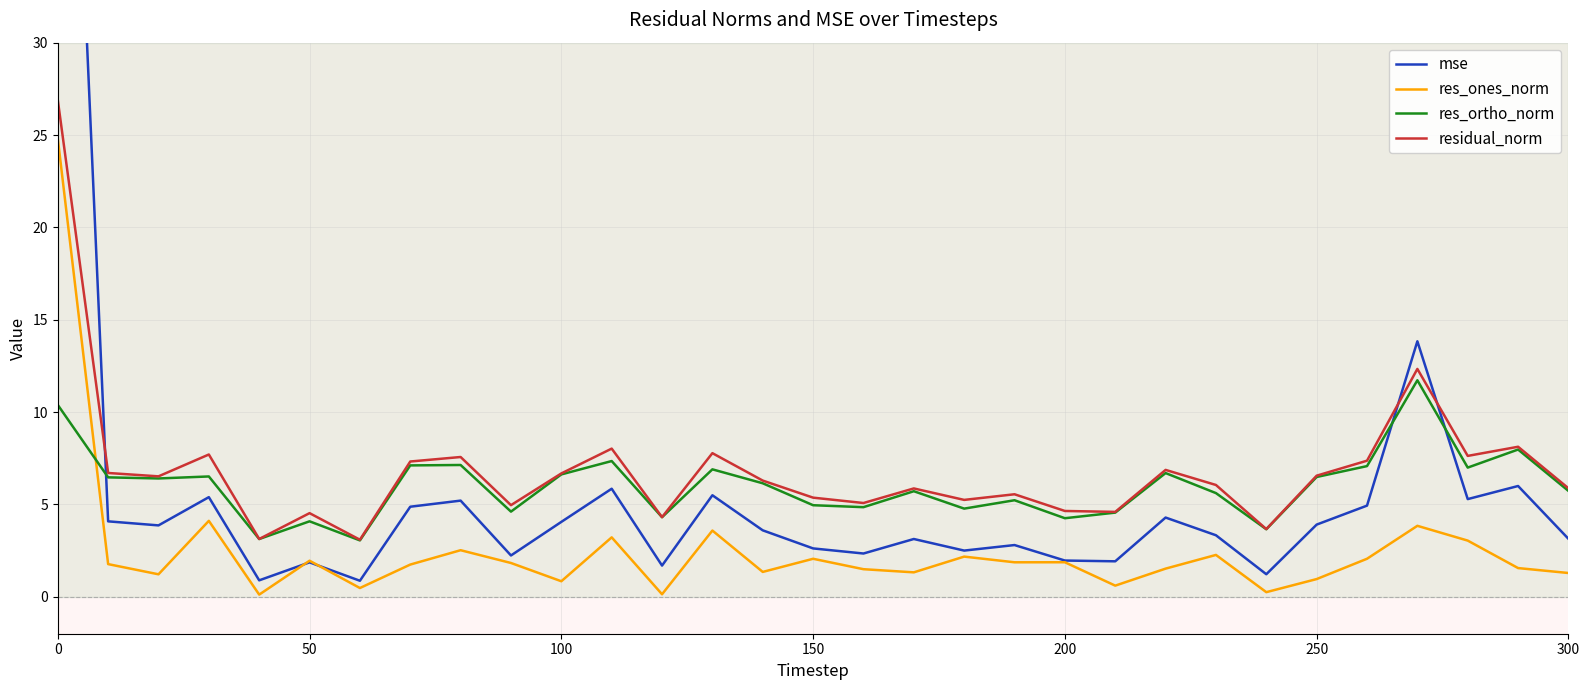

True or false: residual_norm and res_ones_norm cross at least once.

False